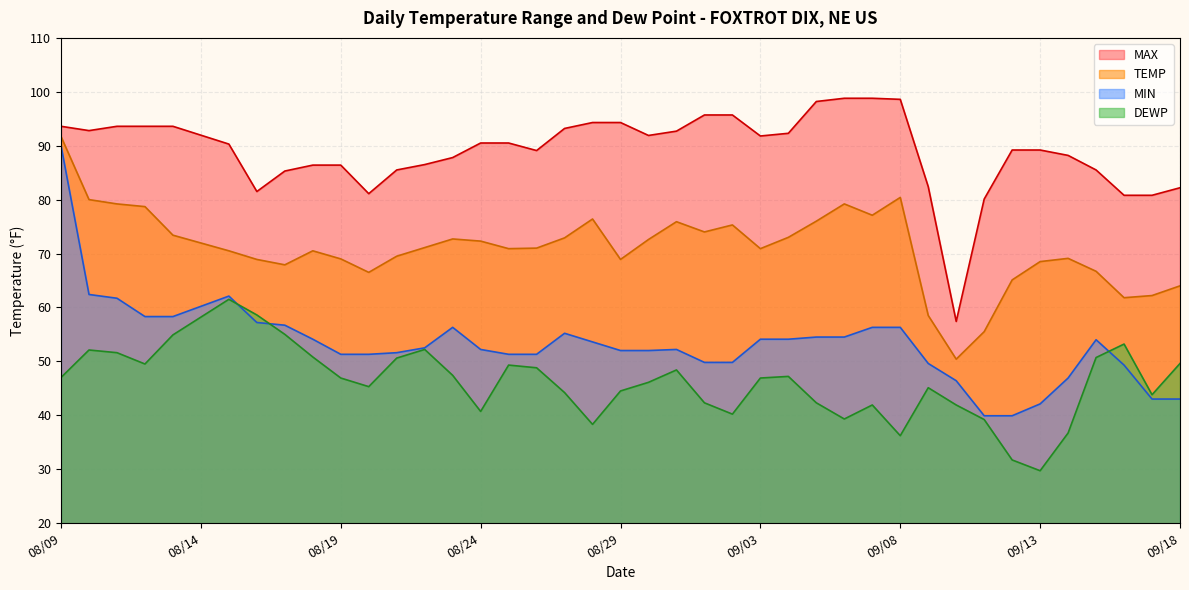

What is the difference between the maximum and minimum values in the MAX series?

41.4